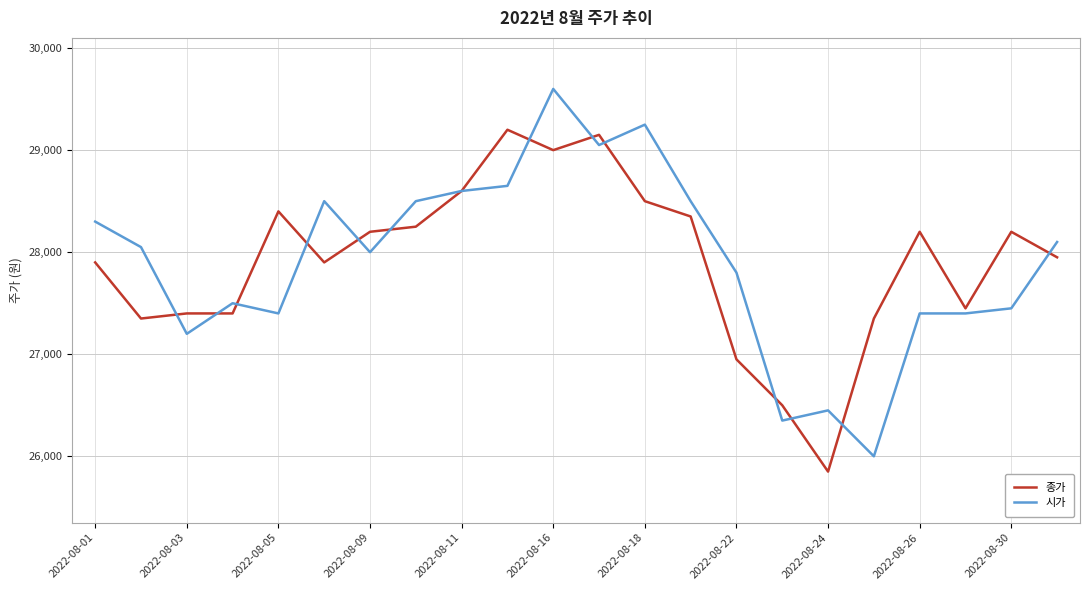

Which series ends up on top after the final intersection of 시가 and 종가?

시가